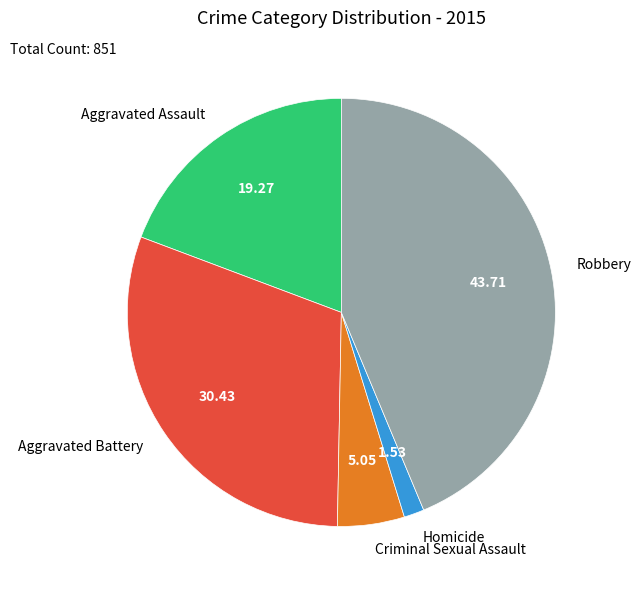

Is it true that Criminal Sexual Assault is 5% of the pie?

True